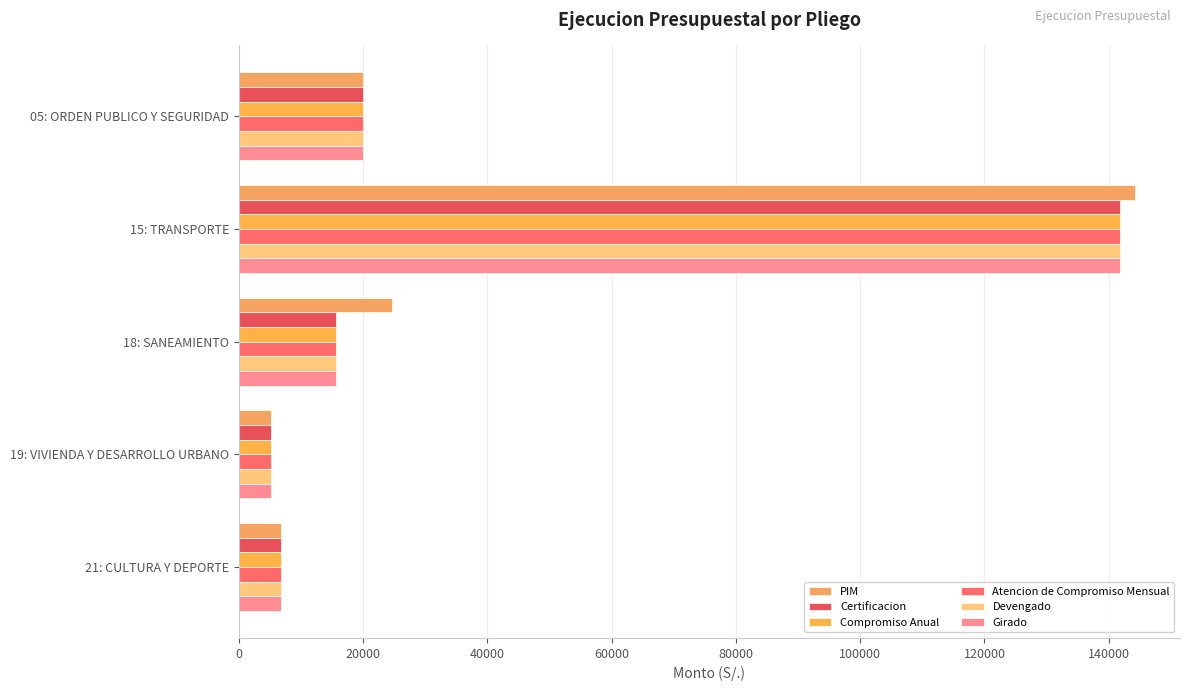

How many distinct data groups are displayed?

6